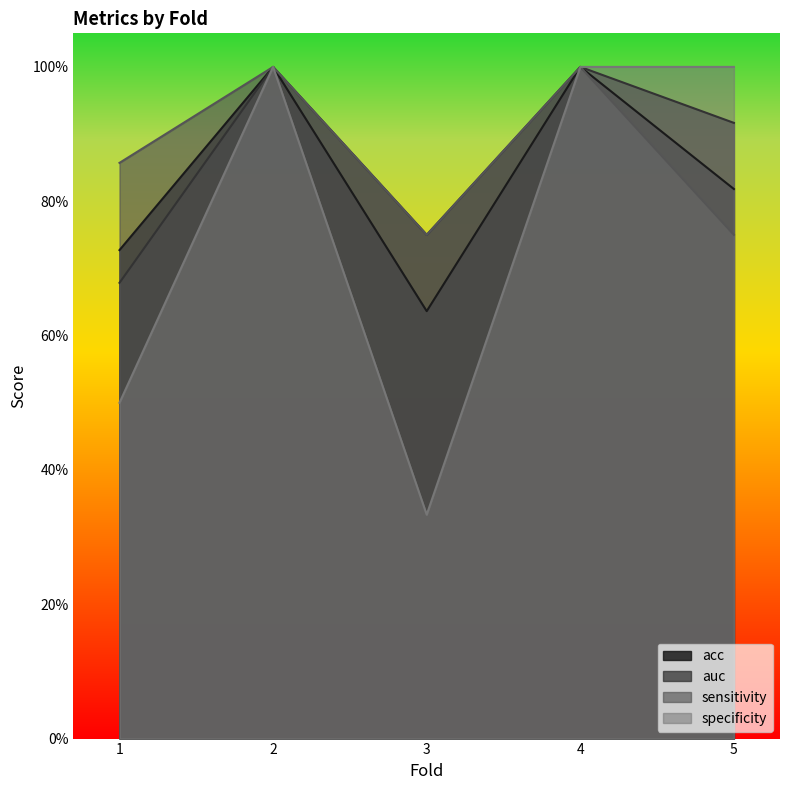

True or false: specificity and auc cross at least once.

False